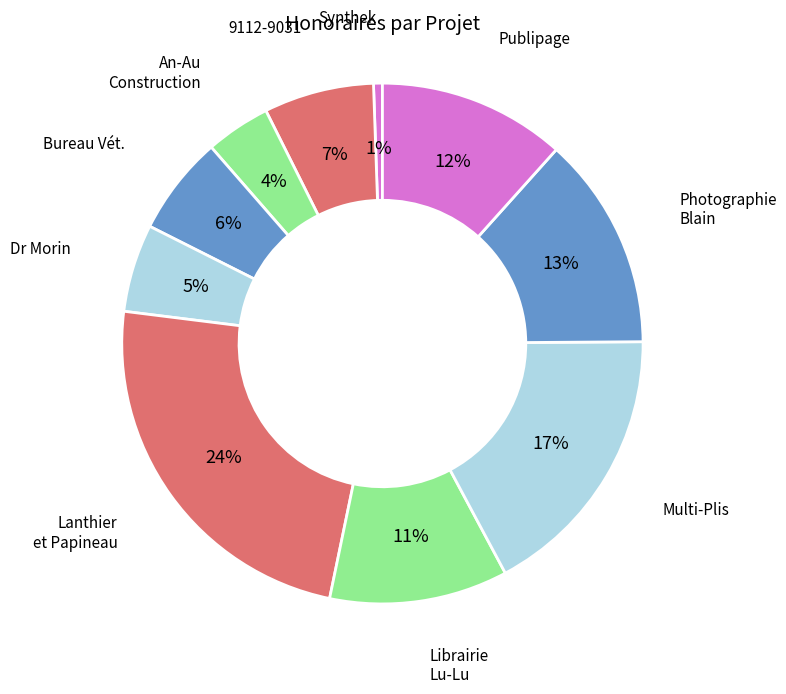

Count the number of slices in the pie.

10